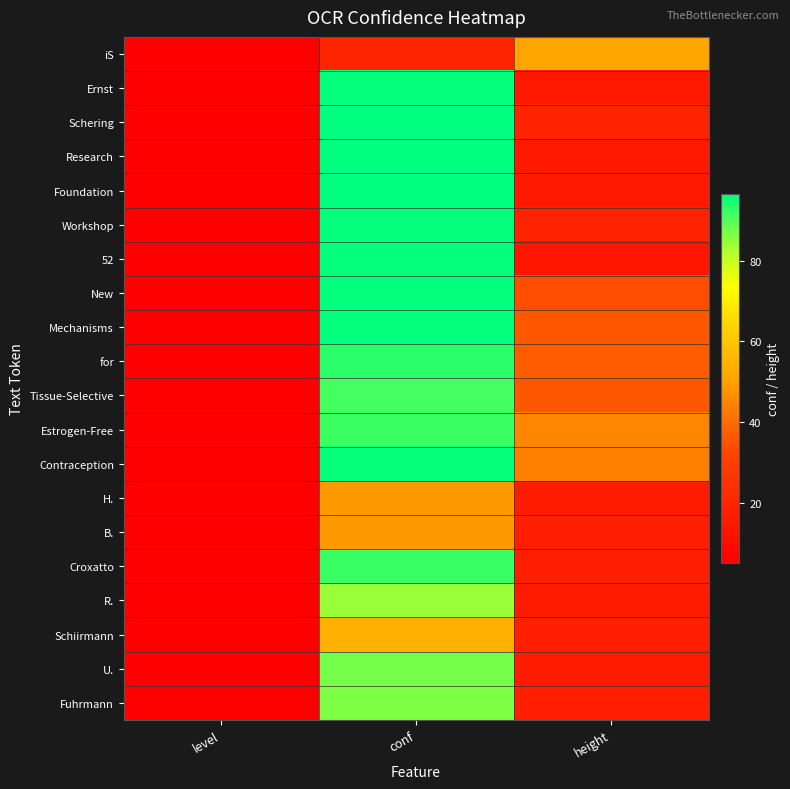

Between level and conf, which series saw the biggest shift?

Schering